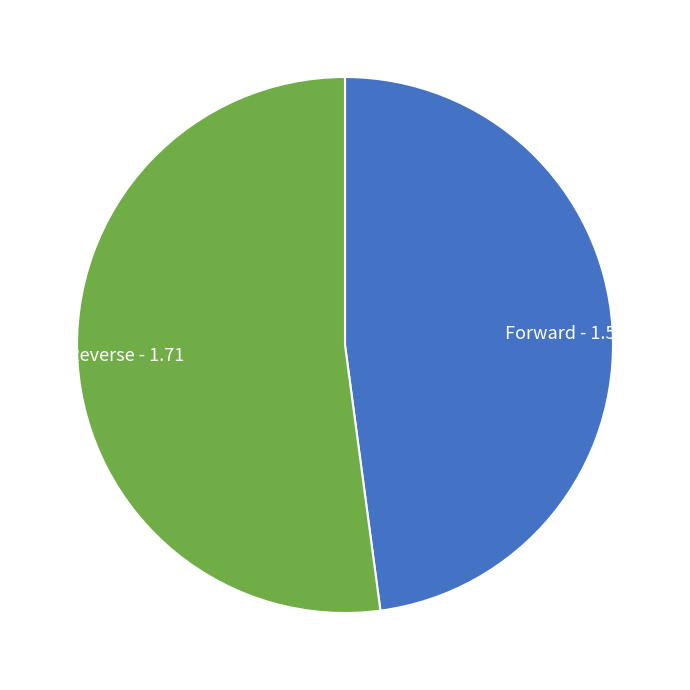

Between Forward - 1.57 and Reverse - 1.71, which is larger?

Reverse - 1.71